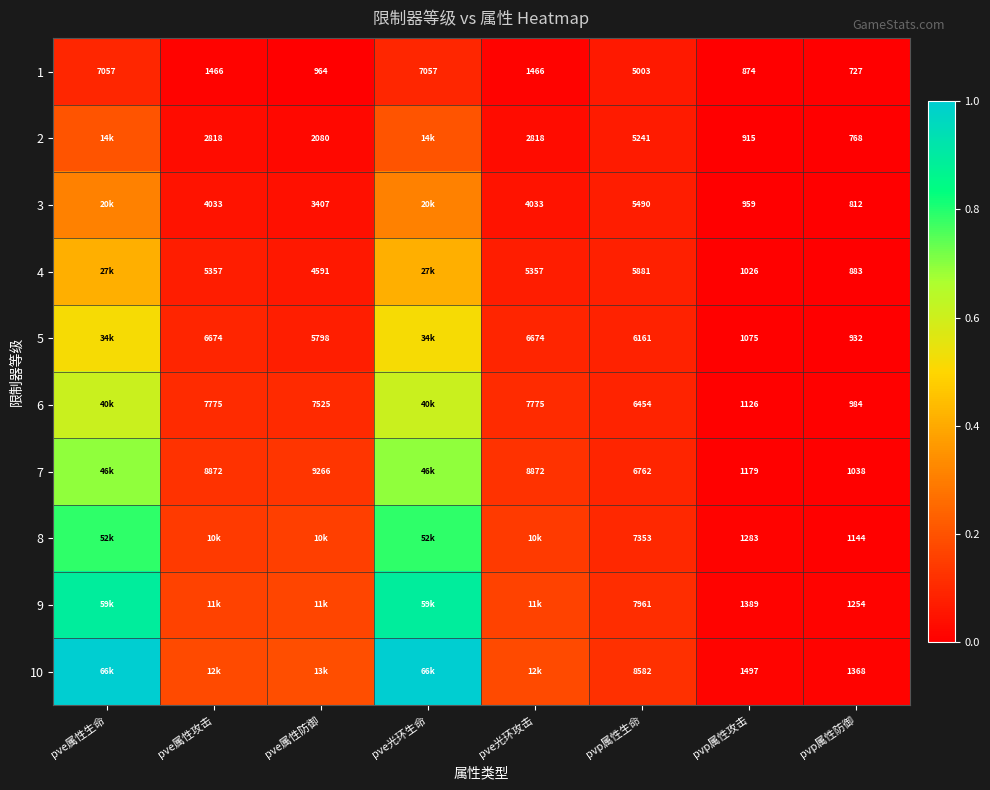

Is the value of 2 at pvp属性防御 greater than the value of 6 at pvp属性防御?

No